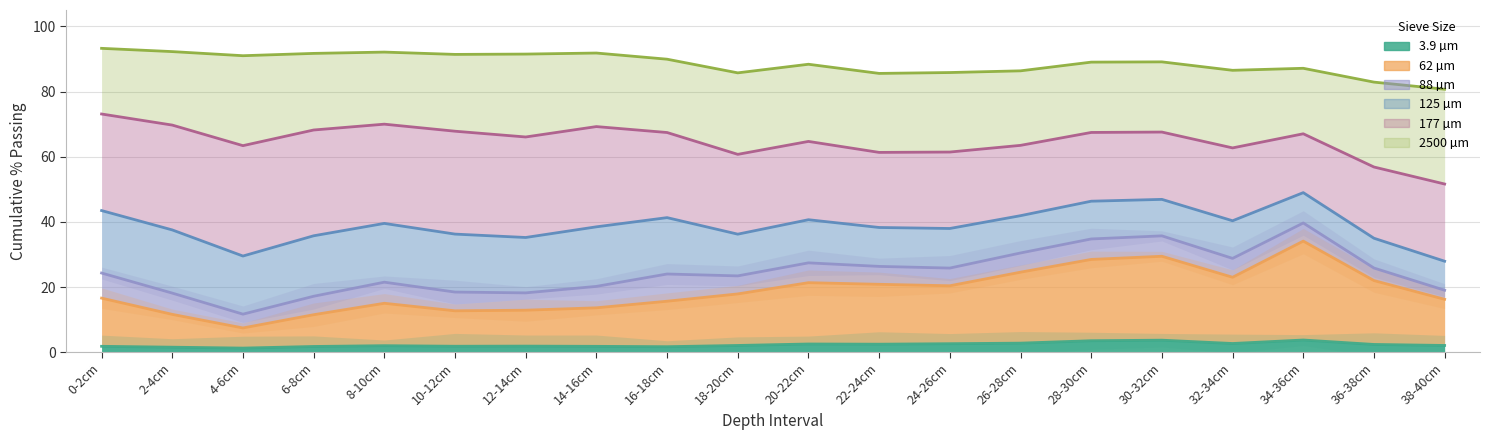

What is the spread (max minus min) of values at 30-32cm?

85.4